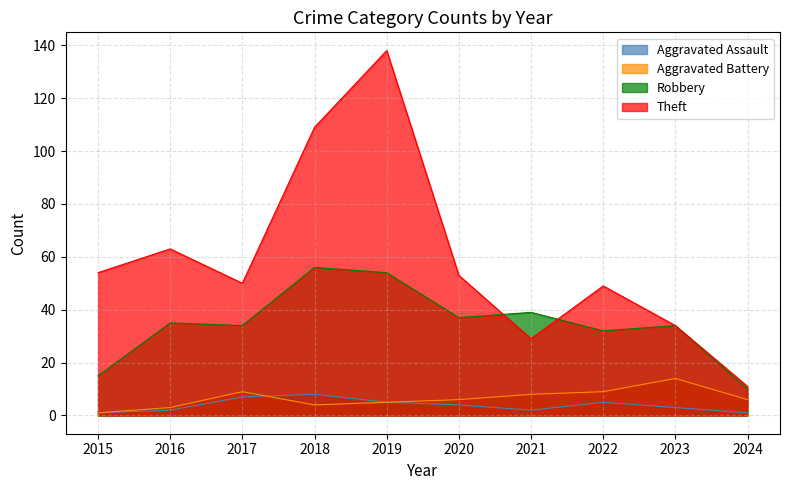

Reading left to right, extract all data points from this chart.

Aggravated Assault: 2015=1	2016=2	2017=7	2018=8	2019=5	2020=4	2021=2	2022=5	2023=3	2024=1
Aggravated Battery: 2015=1	2016=3	2017=9	2018=4	2019=5	2020=6	2021=8	2022=9	2023=14	2024=6
Robbery: 2015=15	2016=35	2017=34	2018=56	2019=54	2020=37	2021=39	2022=32	2023=34	2024=10
Theft: 2015=54	2016=63	2017=50	2018=109	2019=138	2020=53	2021=29	2022=49	2023=34	2024=11